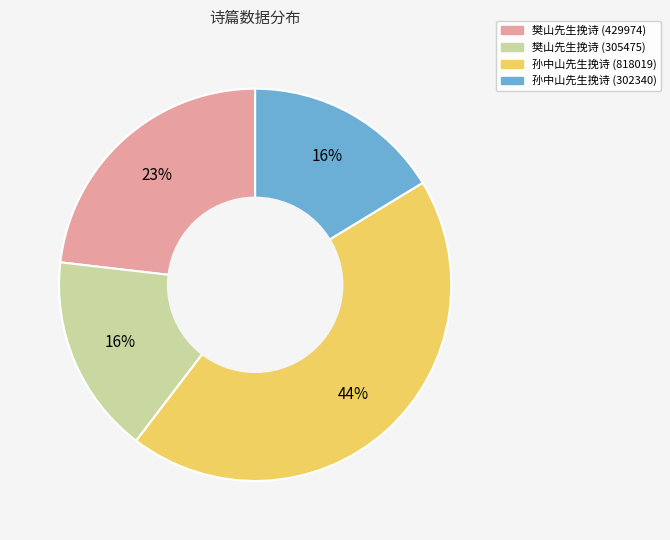

The 孙中山先生挽诗 (818019) slice represents 44% of the pie. True or false?

True